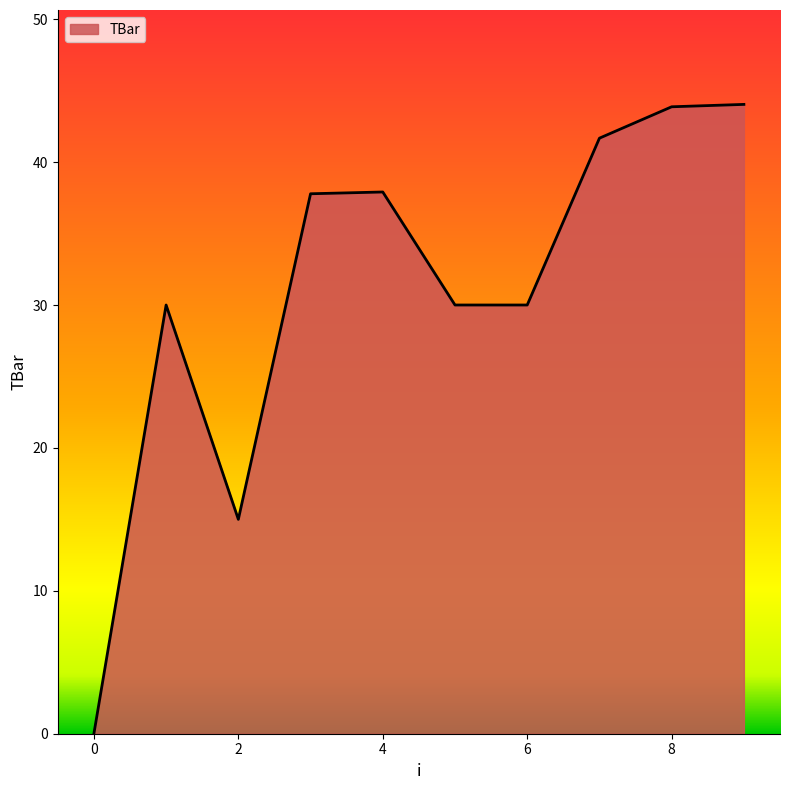

What is the maximum value shown in the chart?

44.0